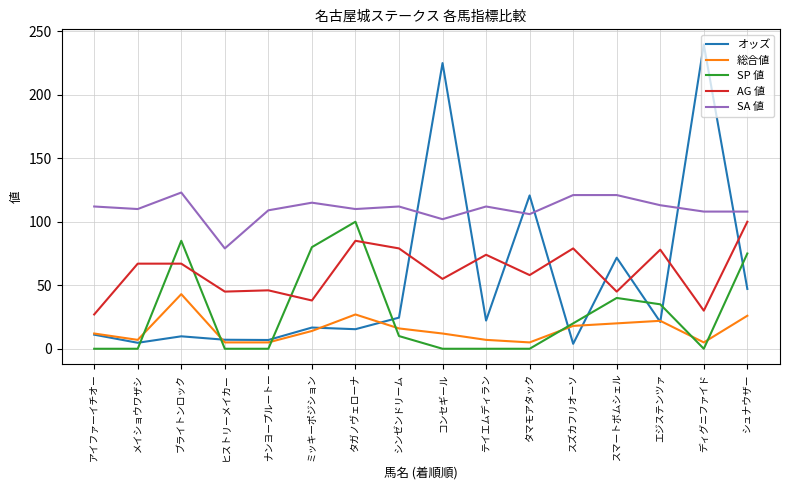

What is the maximum value shown in the chart?

239.5